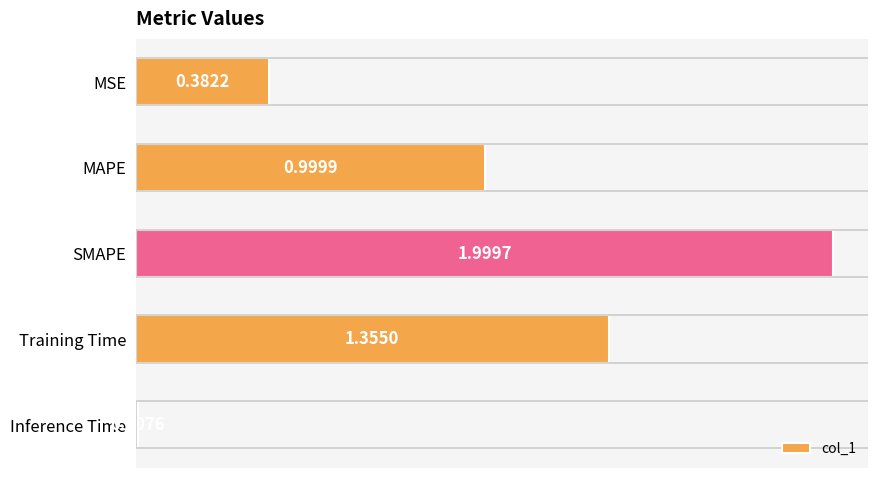

What is the label of the 5th bar from the top?

Inference Time